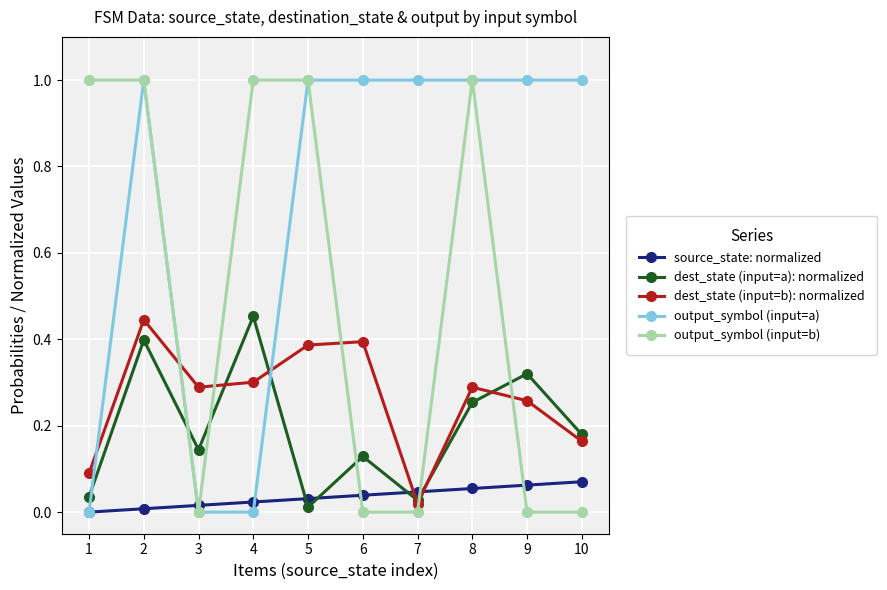

How many intersections are there between dest_state (input=a): normalized and output_symbol (input=a)?

3